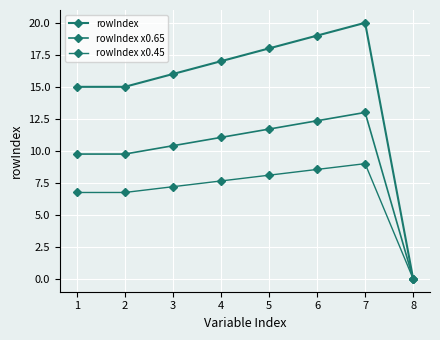

Is the value of rowIndex x0.65 at 8 greater than the value of rowIndex x0.45 at 2?

No